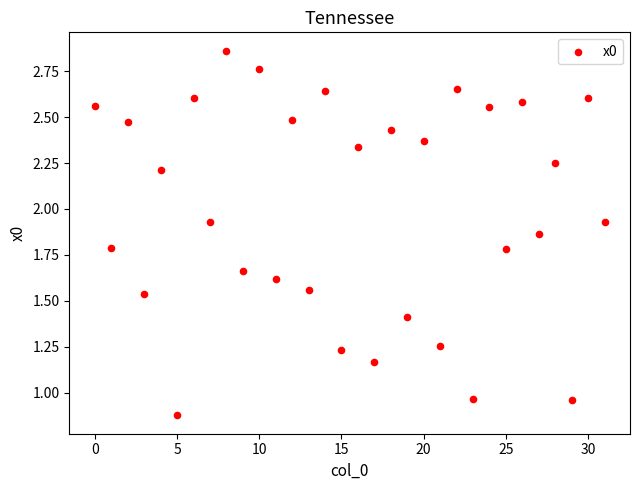

What is the range of Y values (max minus min)?

2.0